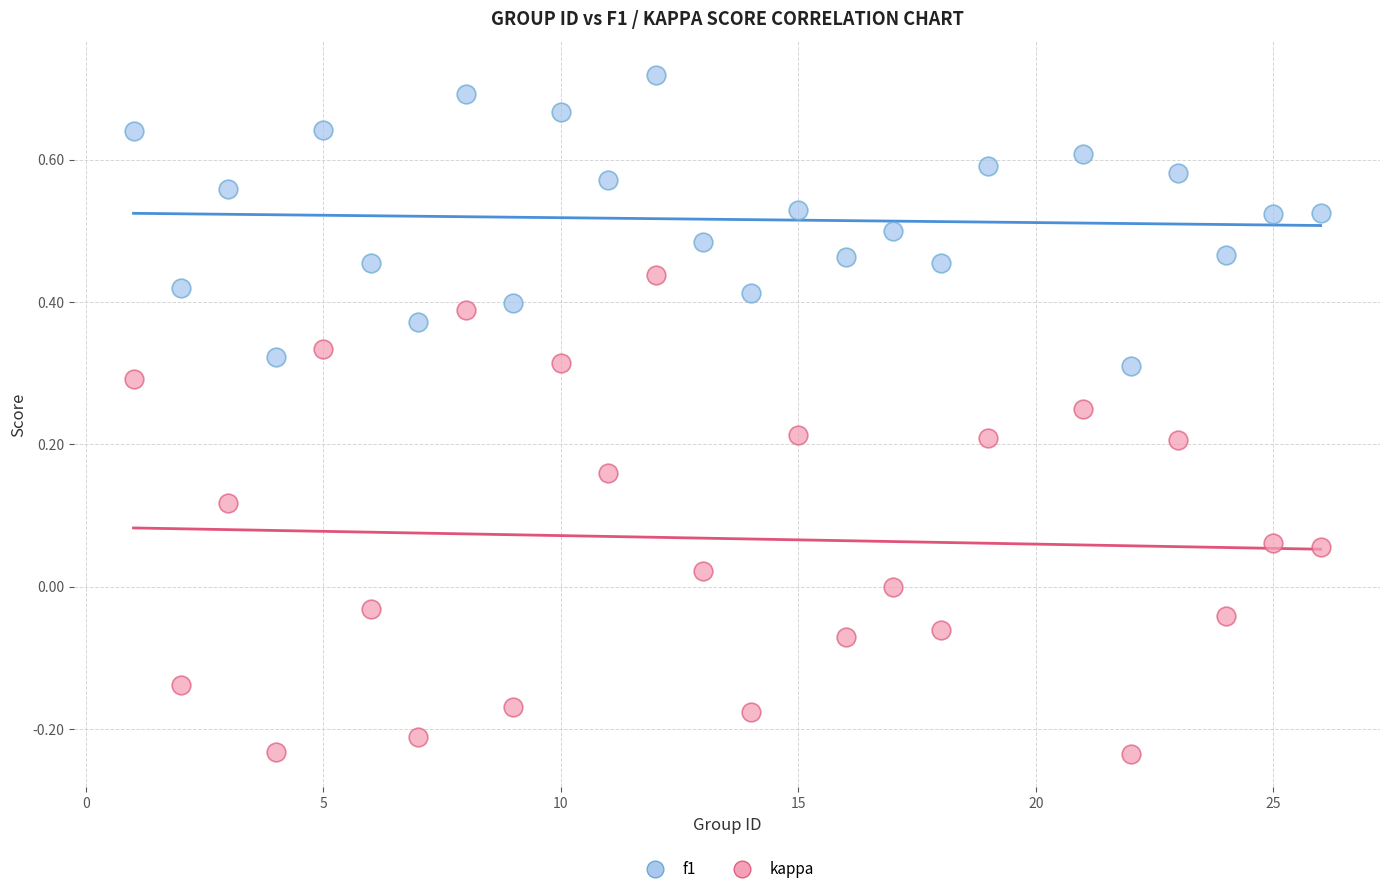

Which series reaches the minimum Y coordinate?

kappa